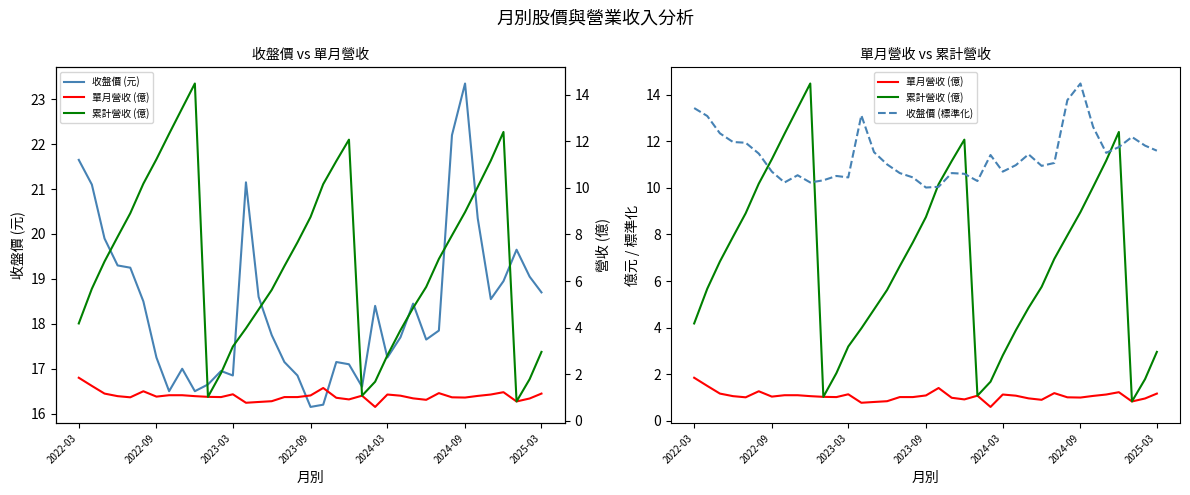

At how many categories does at least one series exceed 10?

37